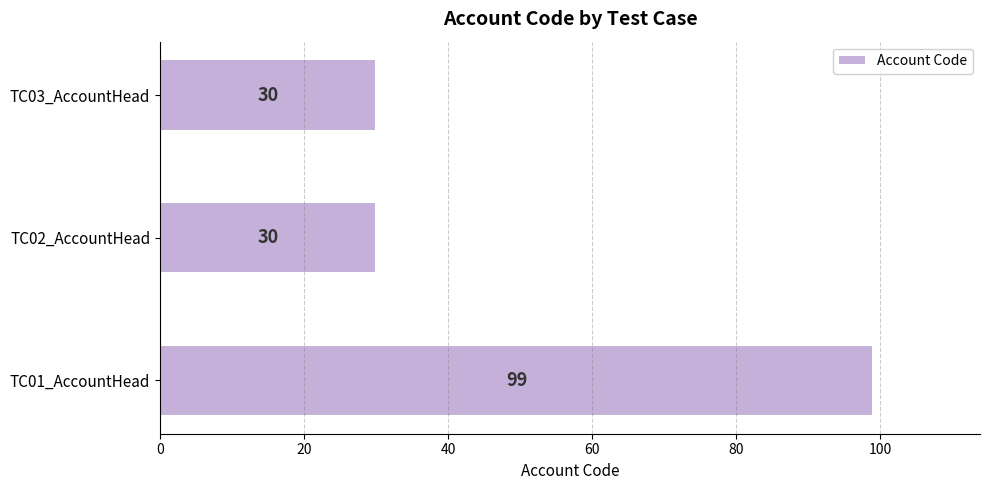

What is the ratio of the value at TC02_AccountHead to the value at TC03_AccountHead?

1.0